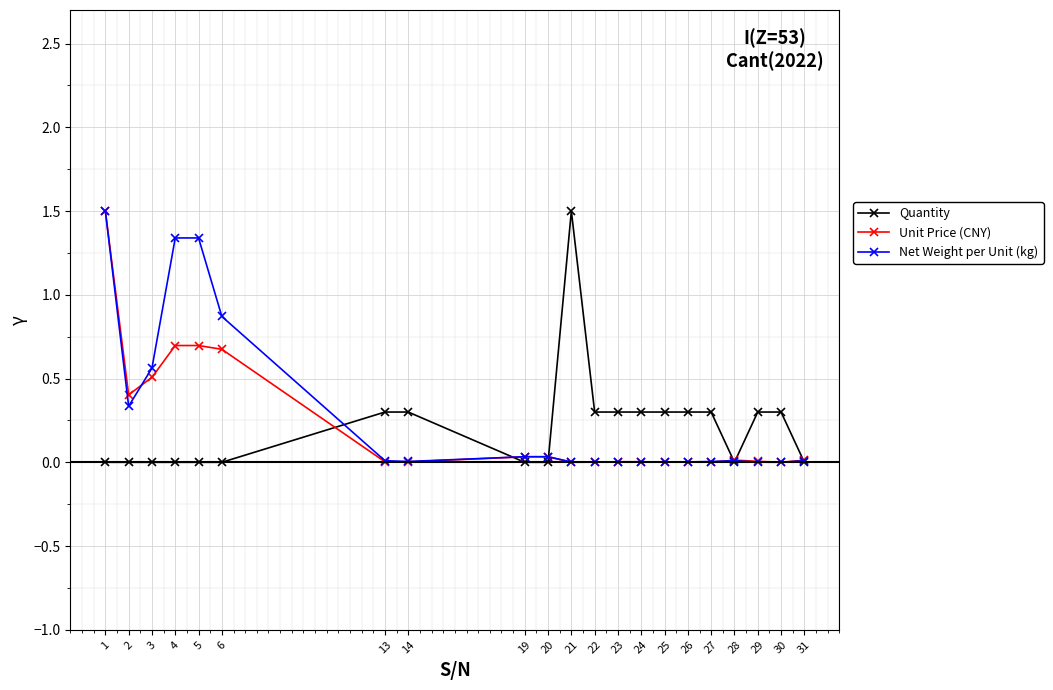

Is it true that Quantity equals 0.3 at 29?

True